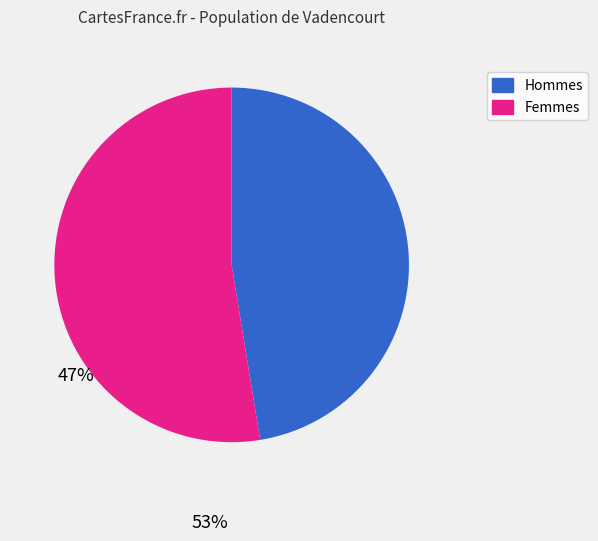

Is there any slice that represents more than half of the pie?

Yes